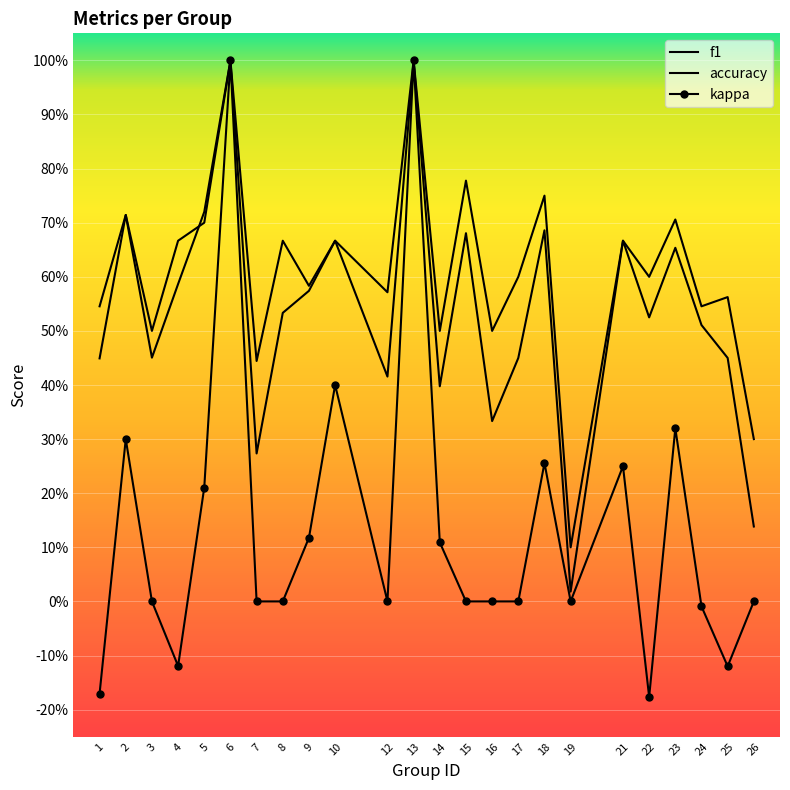

At which category does the chart reach its peak across all series?

6